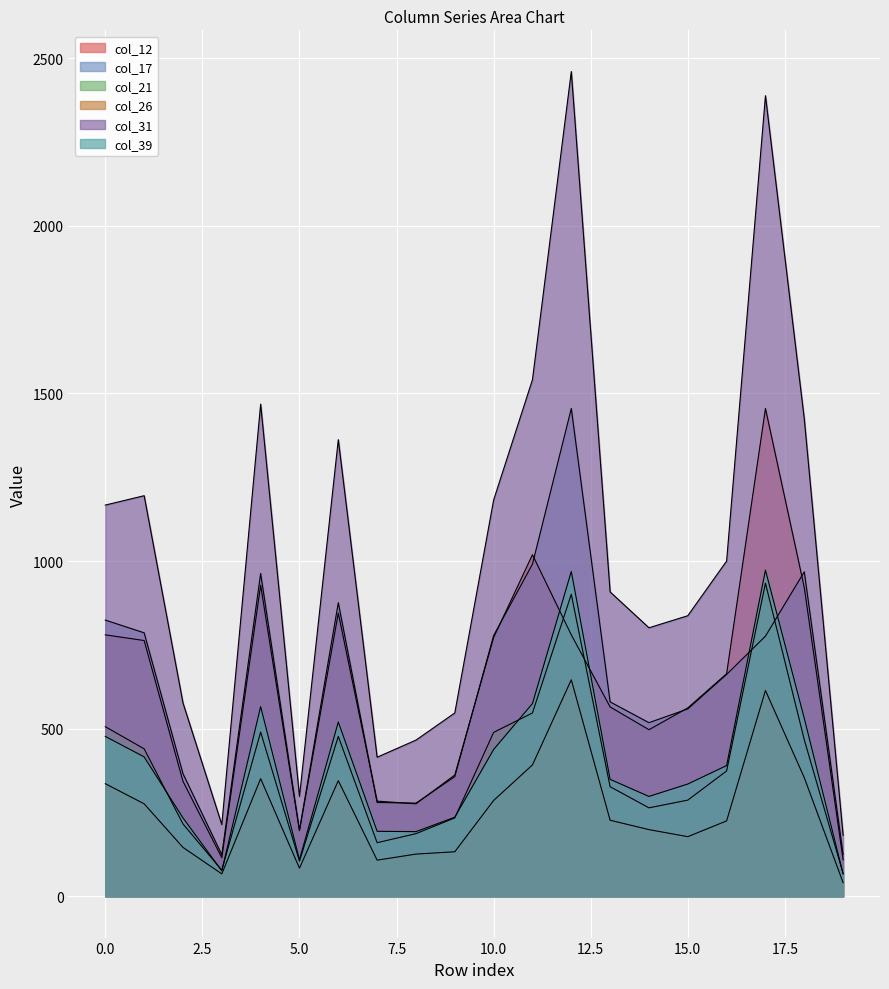

Reading left to right, extract all data points from this chart.

col_12: 0=780	1=763	2=343	3=115	4=928	5=196	6=845	7=284	8=276	9=362	10=772	11=1019	12=780	13=565	14=497	15=562	16=664	17=1455	18=921	19=109
col_17: 0=824	1=786	2=366	3=124	4=963	5=197	6=876	7=280	8=278	9=357	10=778	11=991	12=1455	13=580	14=518	15=559	16=662	17=776	18=968	19=125
col_21: 0=506	1=440	2=216	3=78	4=490	5=105	6=477	7=160	8=187	9=234	10=489	11=547	12=901	13=327	14=264	15=287	16=374	17=934	18=467	19=68
col_26: 0=336	1=276	2=146	3=67	4=351	5=84	6=345	7=108	8=126	9=133	10=286	11=392	12=646	13=227	14=199	15=178	16=225	17=614	18=354	19=41
col_31: 0=1167	1=1195	2=577	3=214	4=1468	5=298	6=1362	7=415	8=466	9=547	10=1182	11=1541	12=2460	13=908	14=801	15=837	16=1000	17=2388	18=1424	19=182
col_39: 0=477	1=416	2=234	3=76	4=566	5=109	6=520	7=194	8=193	9=236	10=438	11=575	12=969	13=349	14=298	15=335	16=390	17=973	18=531	19=67